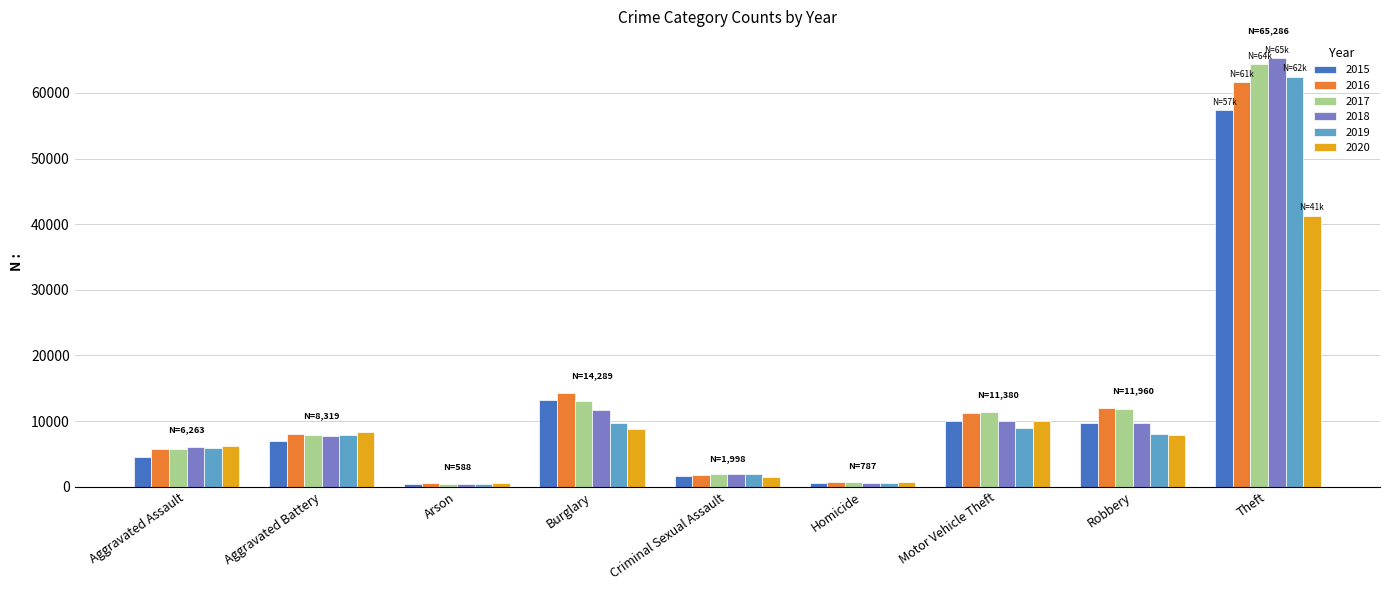

How many groups of bars are there?

9